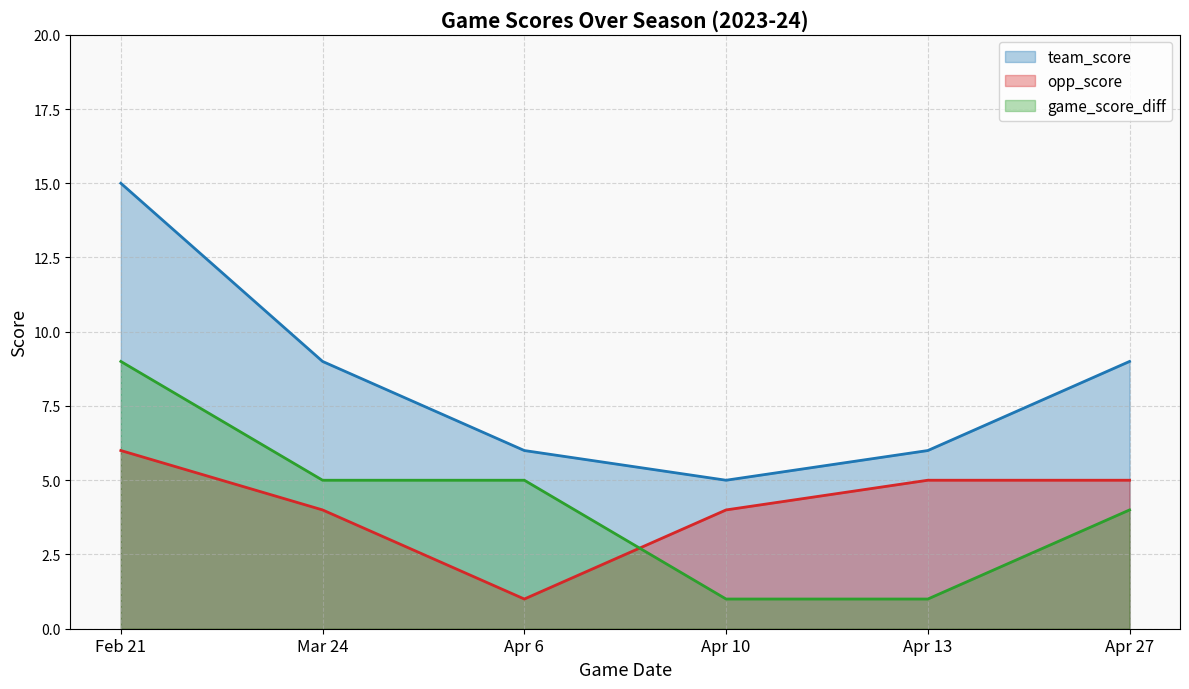

Is it true that game_score_diff equals 5 at Mar 24?

True